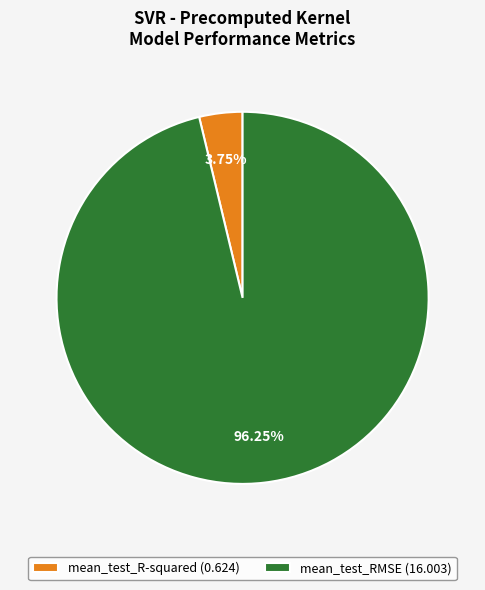

What is the smallest slice in the pie chart?

mean_test_R-squared